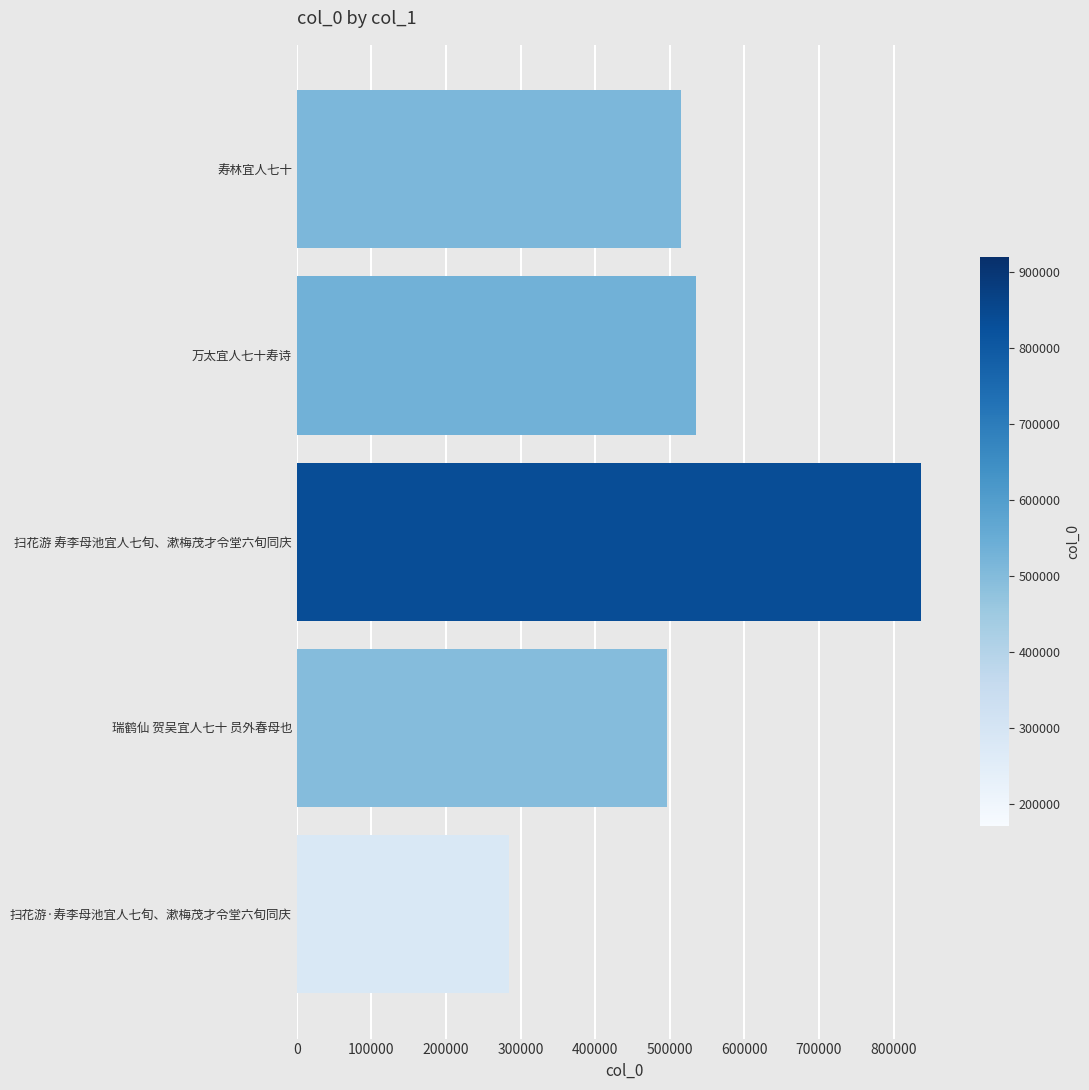

How many data points are less than 515614?

2